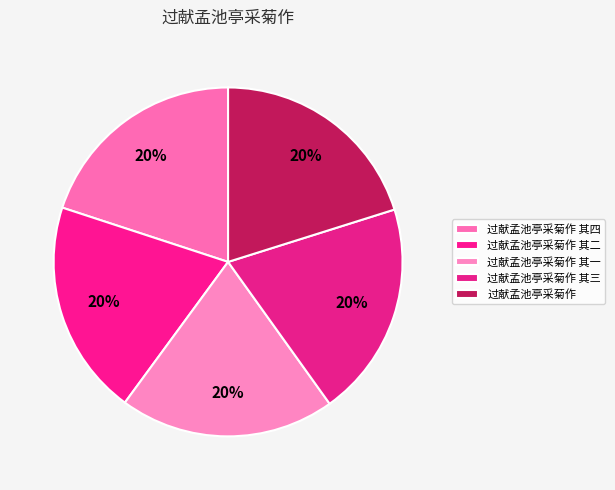

Is there any slice that represents more than half of the pie?

No